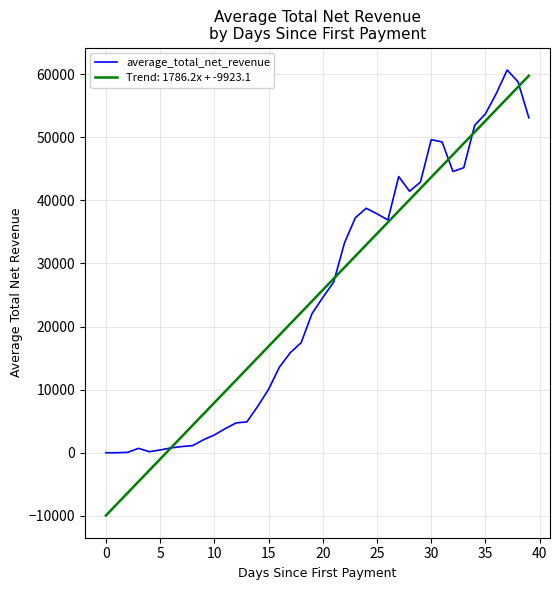

Which series has the widest spread of values?

Trend: 1786.2x + -9923.1